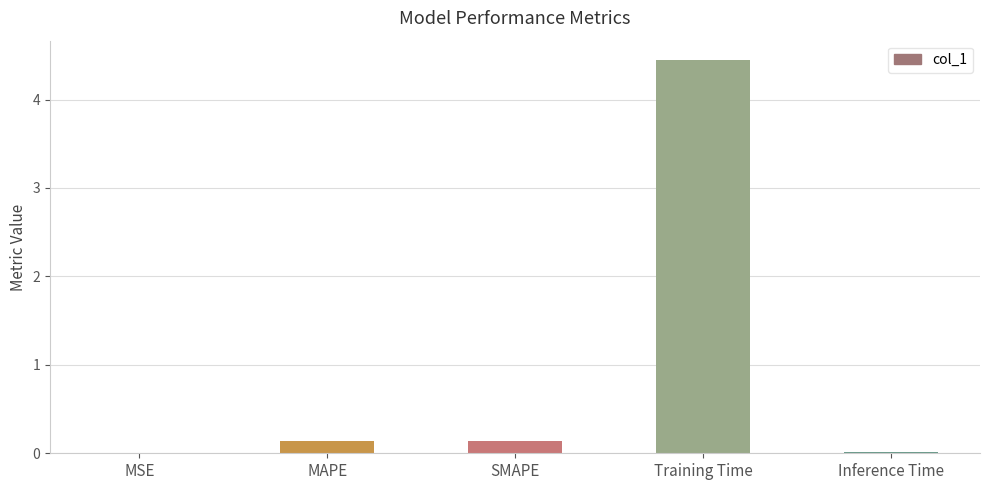

What is the maximum value shown in the chart?

4.4